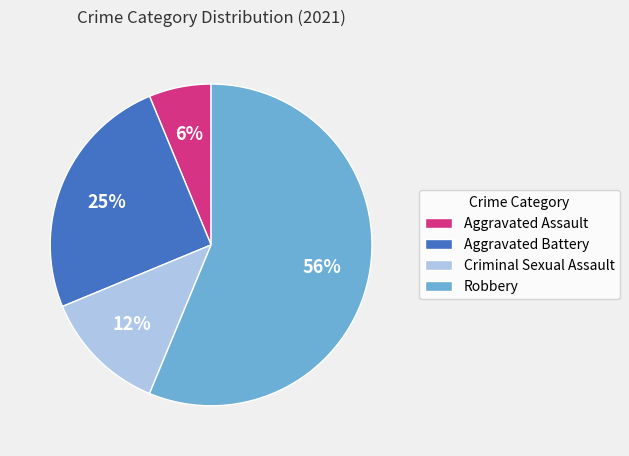

Which category has the smallest portion of the pie?

Aggravated Assault